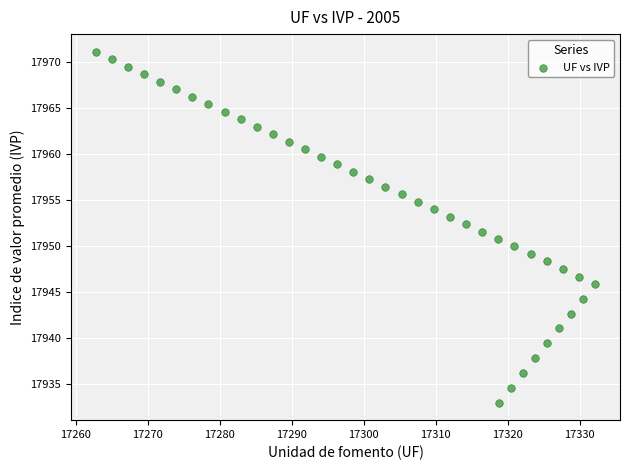

What is the range of X values (max minus min)?

69.3